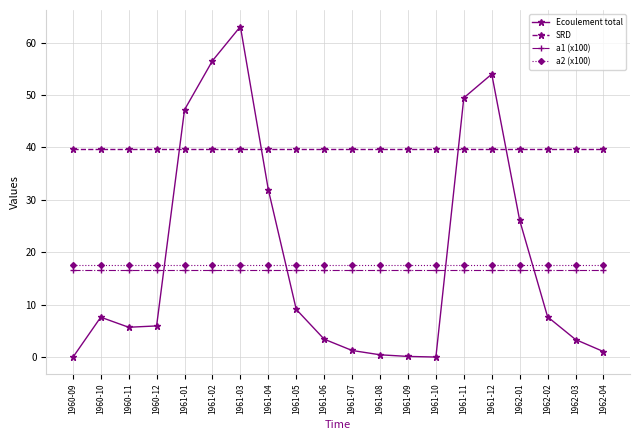

What are all the series names shown in the legend?

Ecoulement total, SRD, a1 (x100), a2 (x100)